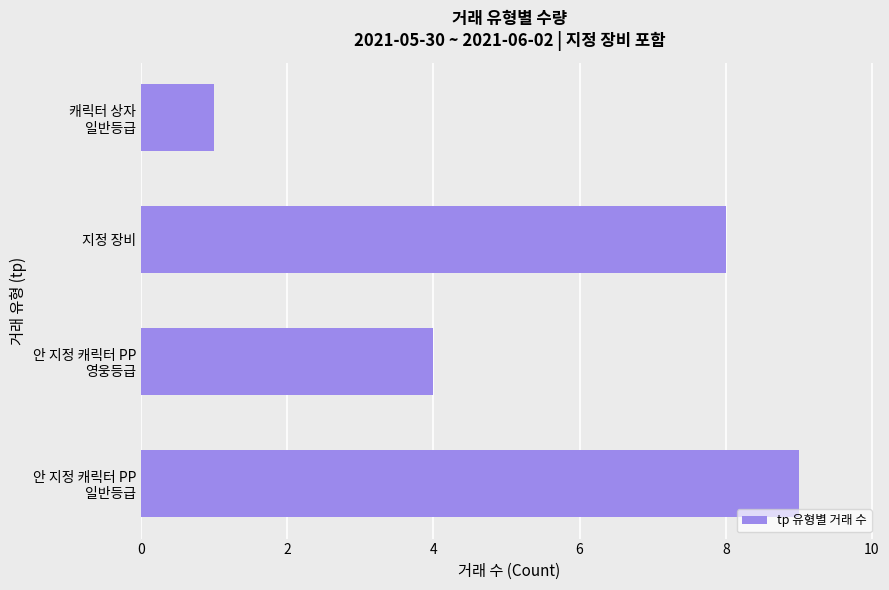

Reading top to bottom, transcribe all the data shown in this chart.

1	8	4	9